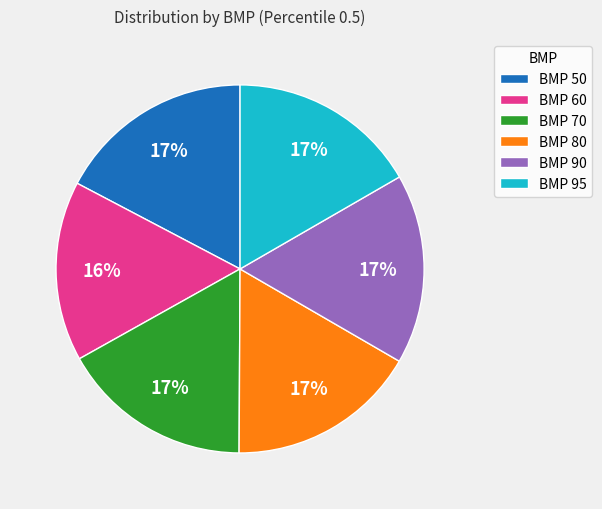

Does BMP 70 represent more than half of the total?

No